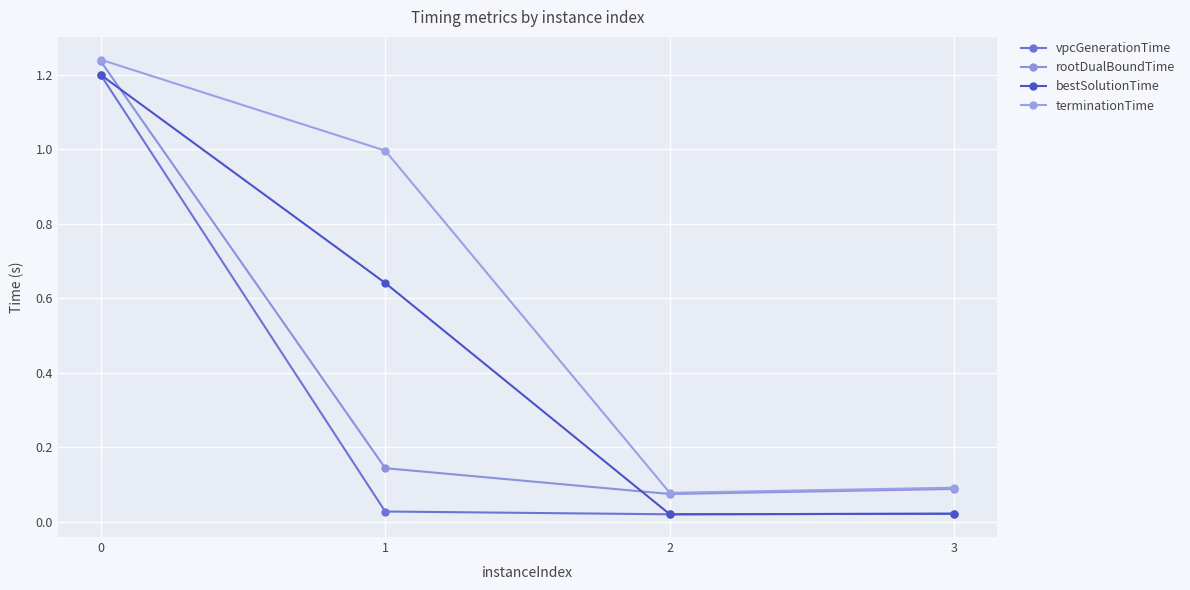

In terminationTime, how many points are lower than both neighbors (excluding endpoints)?

1